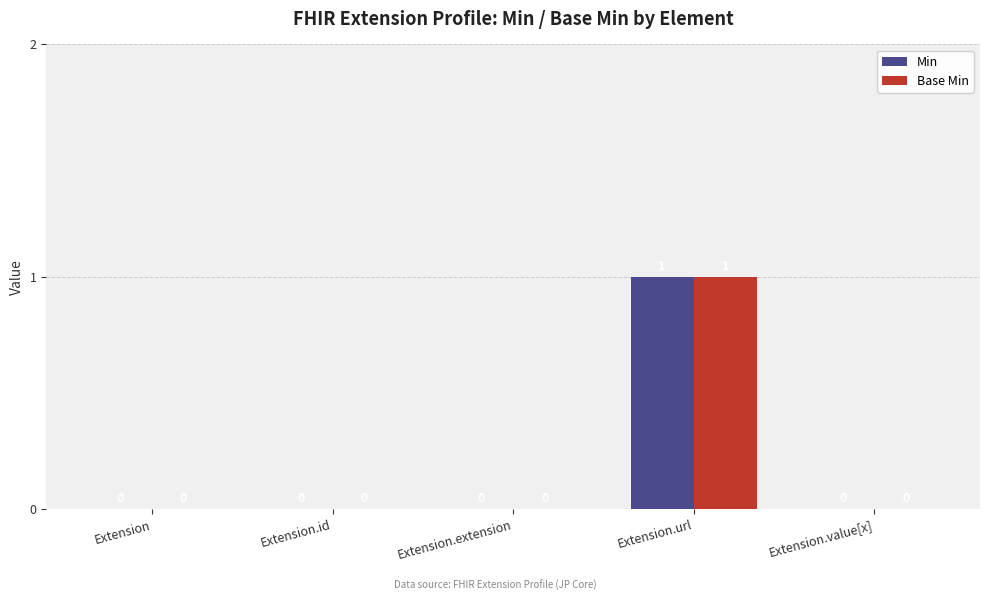

What is the highest value of the Min series?

1